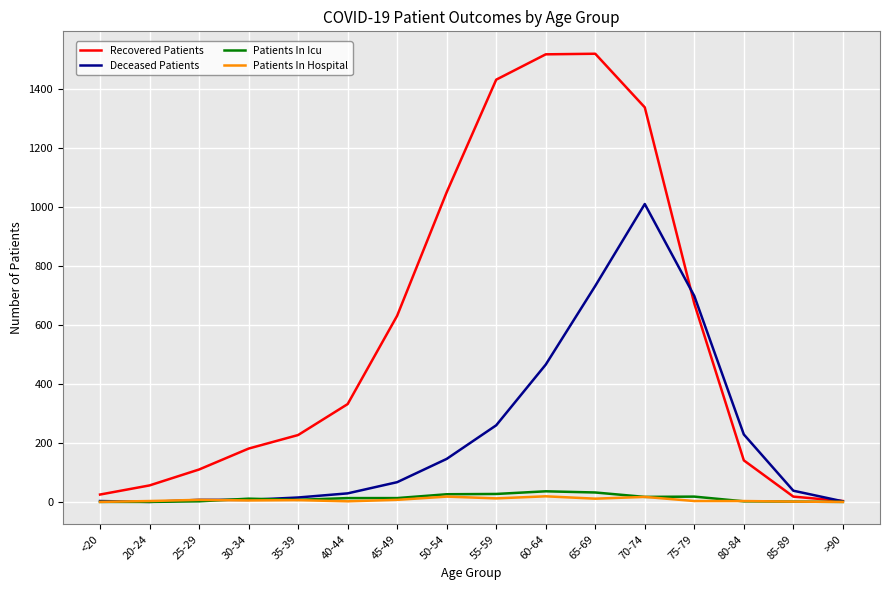

Where is Deceased Patients nearest to the value 505?

60-64